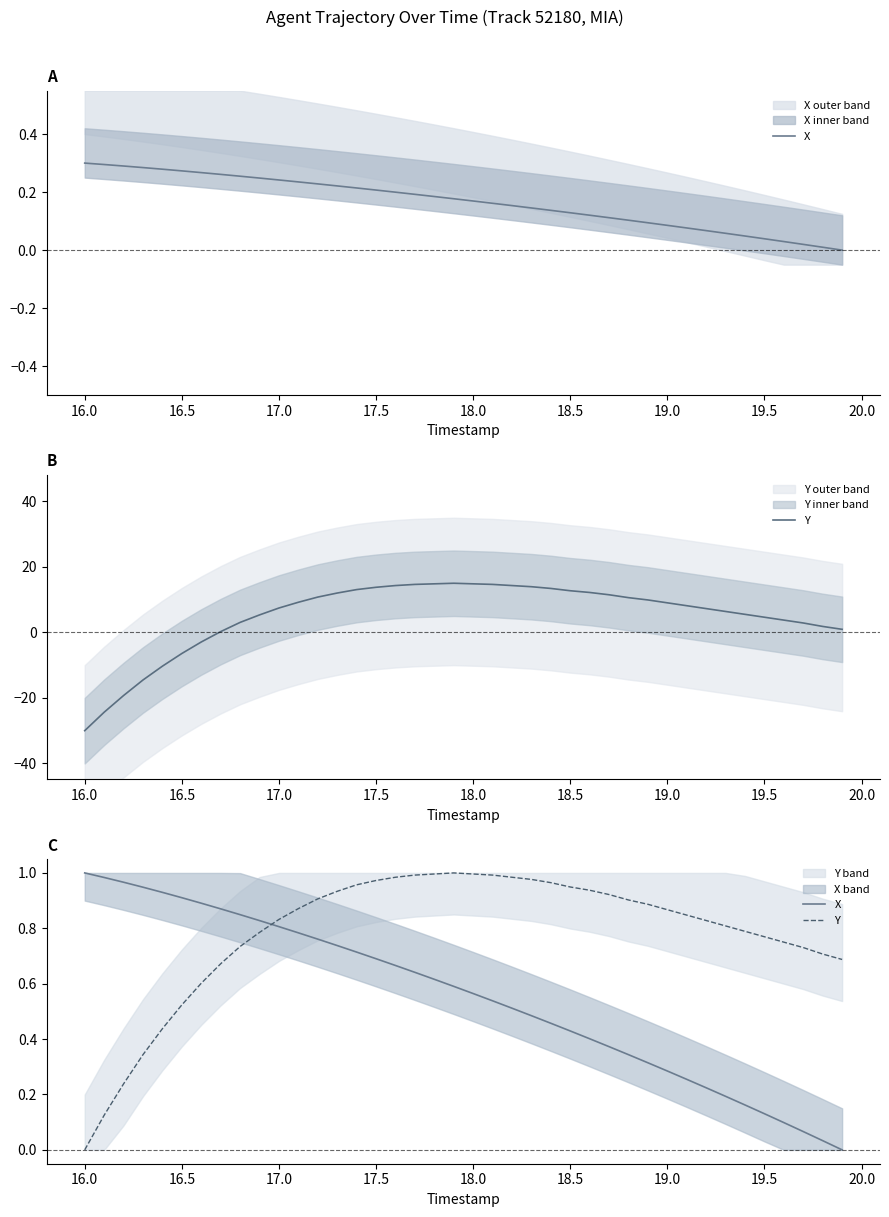

List the series in order of their peak value, highest first.

X, Y